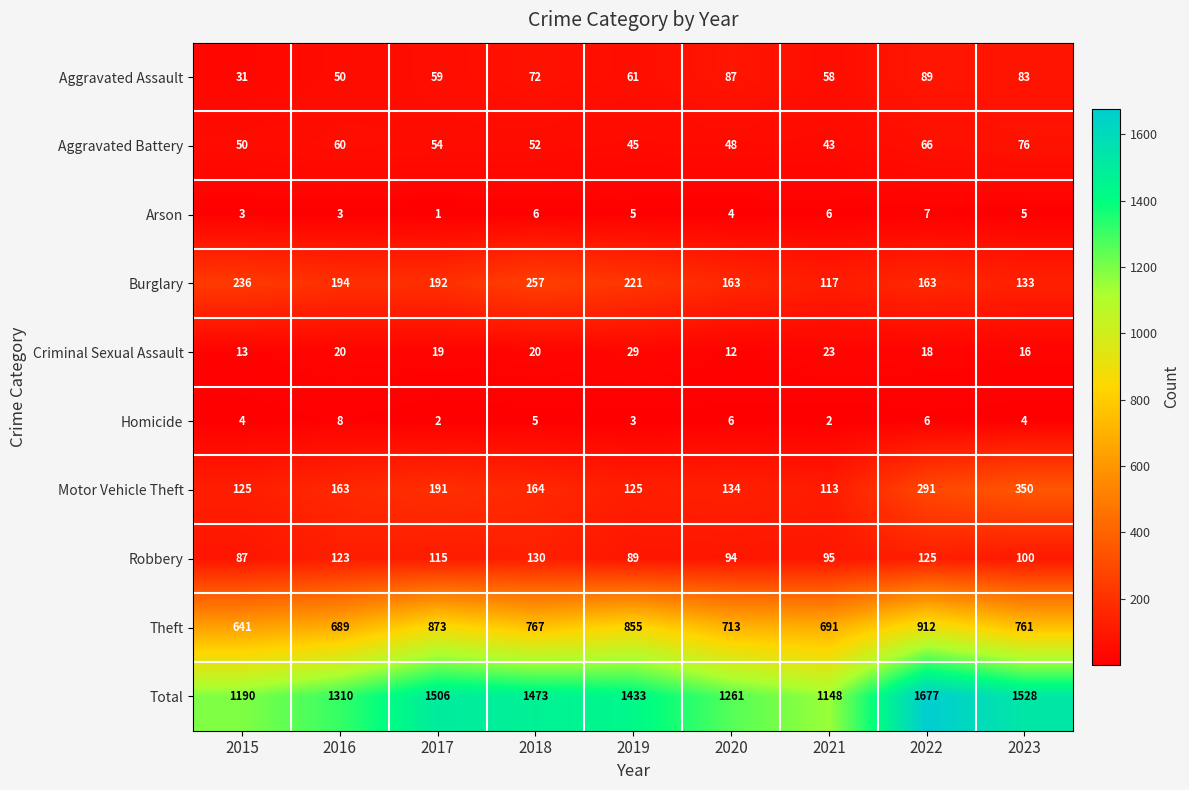

What is the total value across all series at 2023?

3056